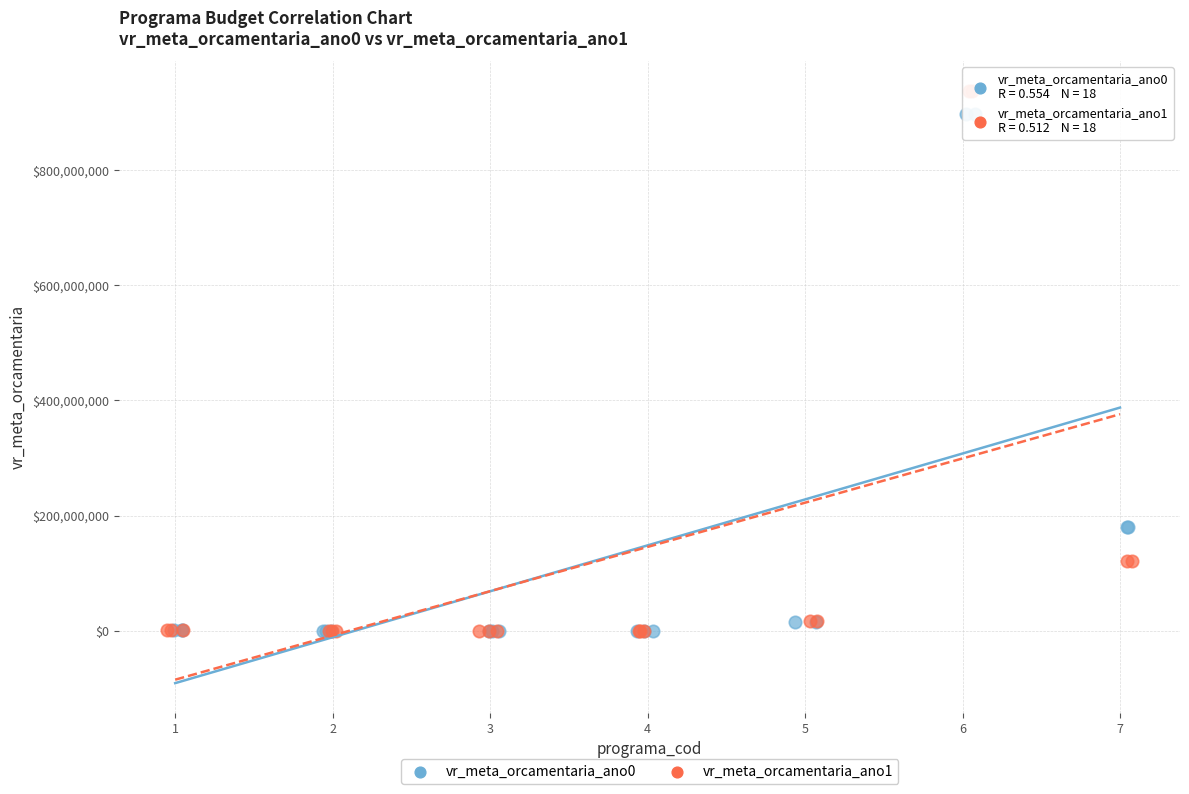

Which series has the largest Y range (max minus min)?

vr_meta_orcamentaria_ano1